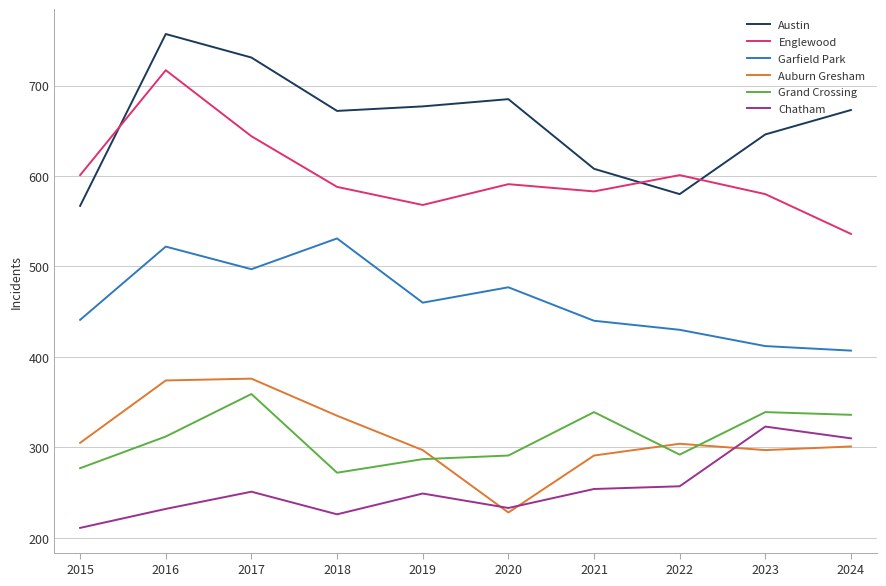

True or false: Englewood has more than 2 points higher than both neighbors.

True